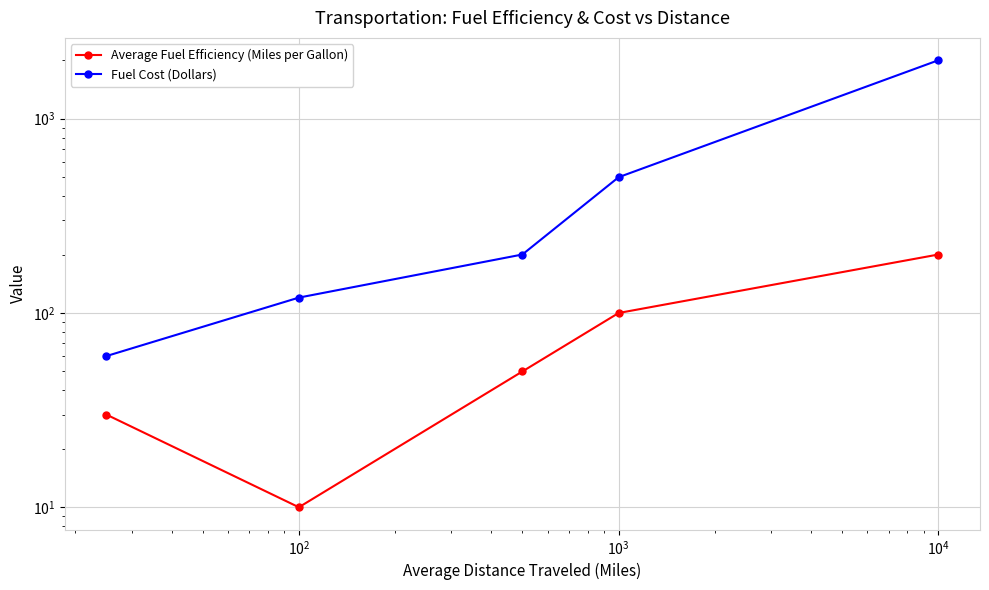

Where does the Fuel Cost (Dollars) series first go above 200?

$\mathdefault{10^{3}}$